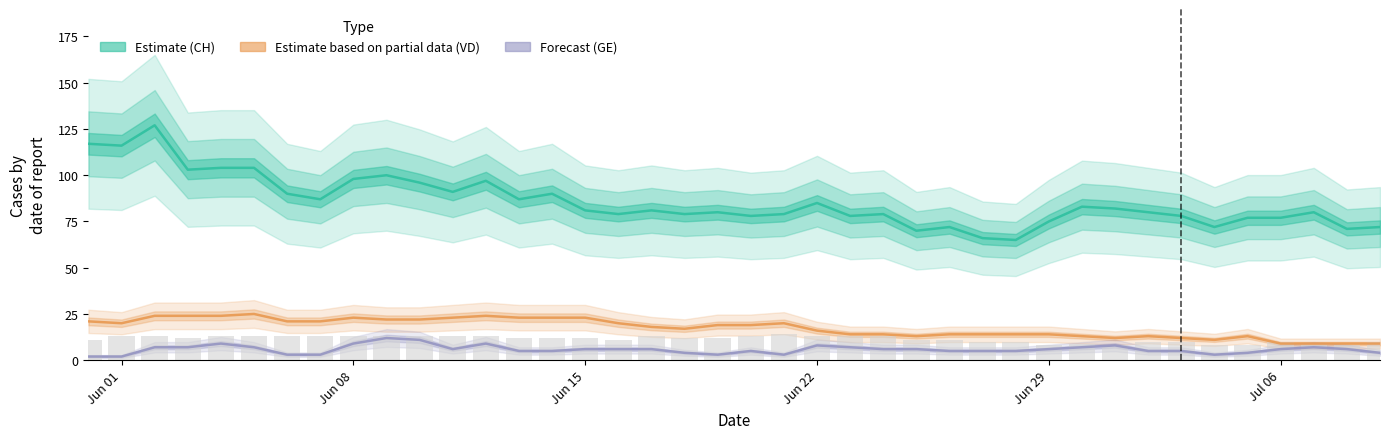

The value of Estimate (CH) at Jun 29 is 75. True or false?

True